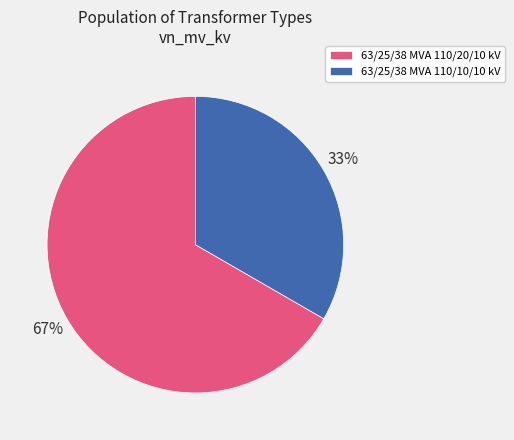

To the nearest percent, what is the average slice percentage?

50%